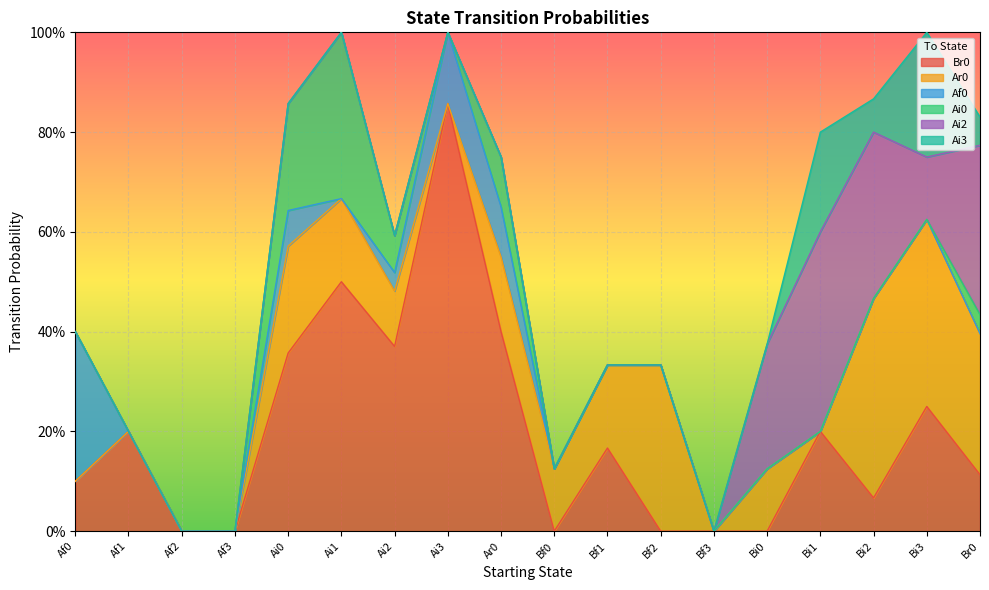

What is the label of the 17th point from the right?

Af1